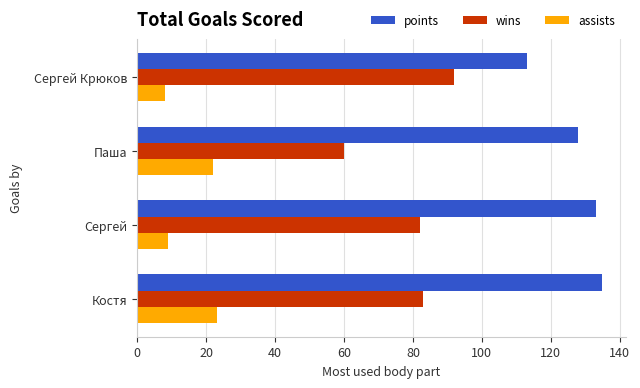

Rank the series by their maximum value, from lowest to highest.

assists, wins, points